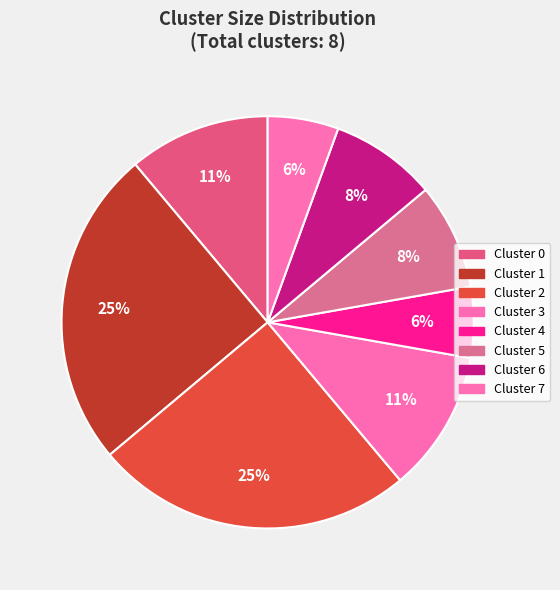

To the nearest percent, what is the average slice percentage?

12%